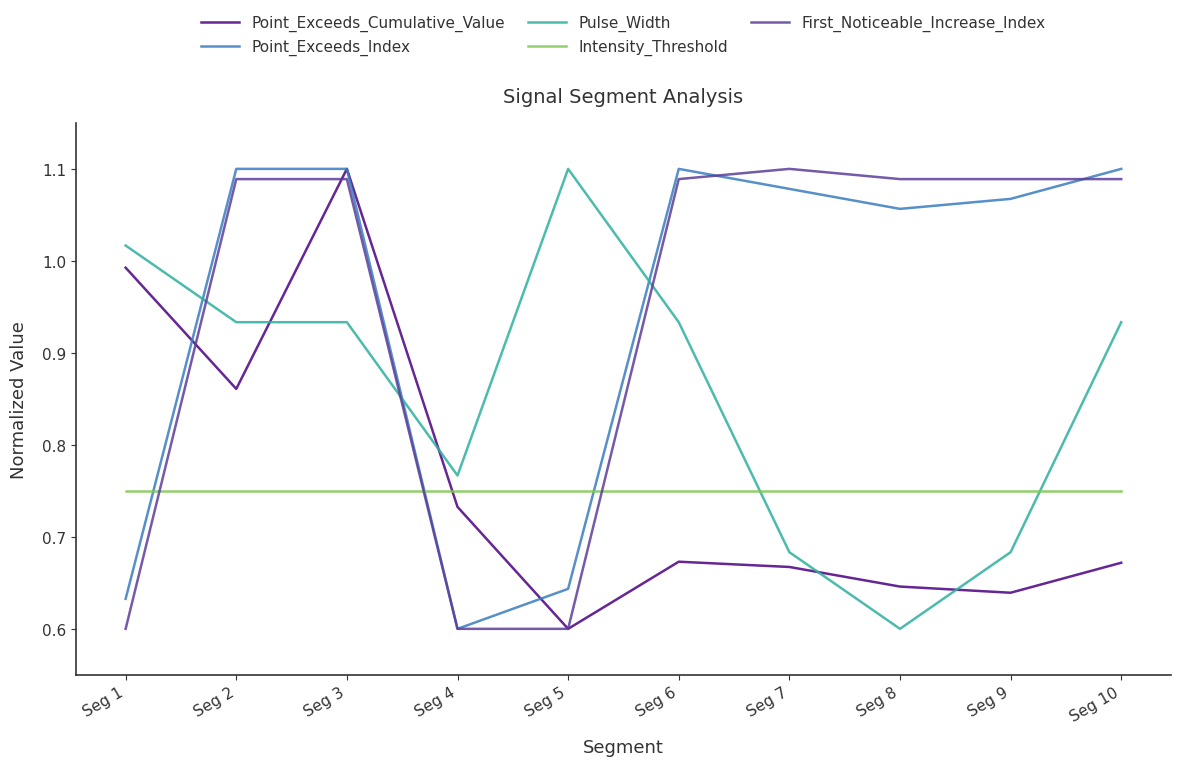

The value of Point_Exceeds_Index at Seg 7 is 1.8. True or false?

False